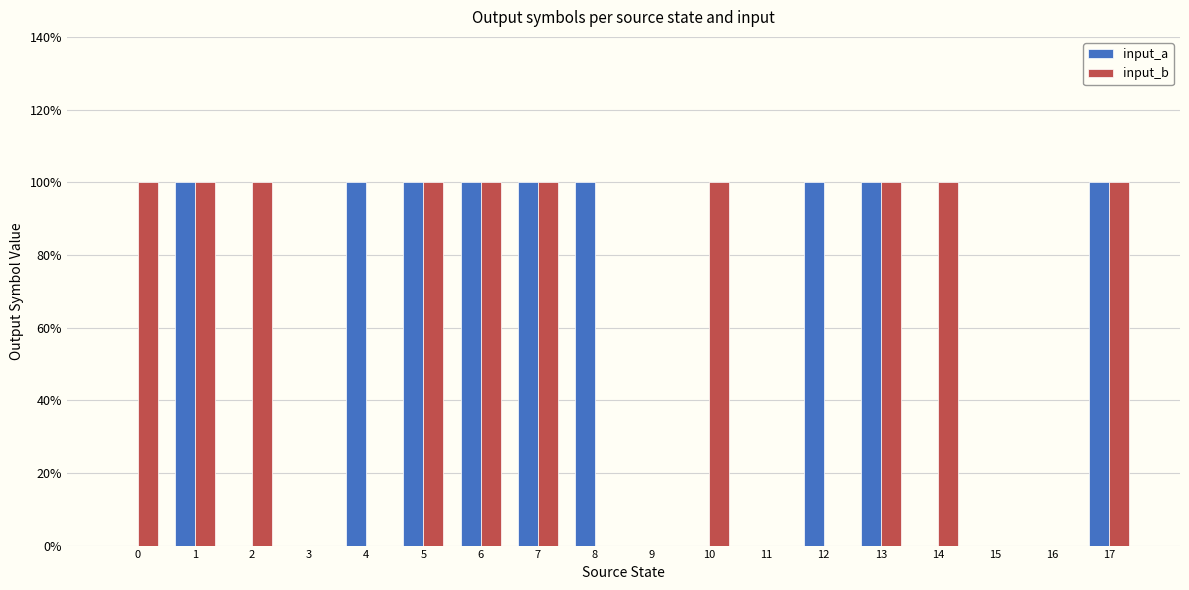

At which category is the sum across all series the highest?

1